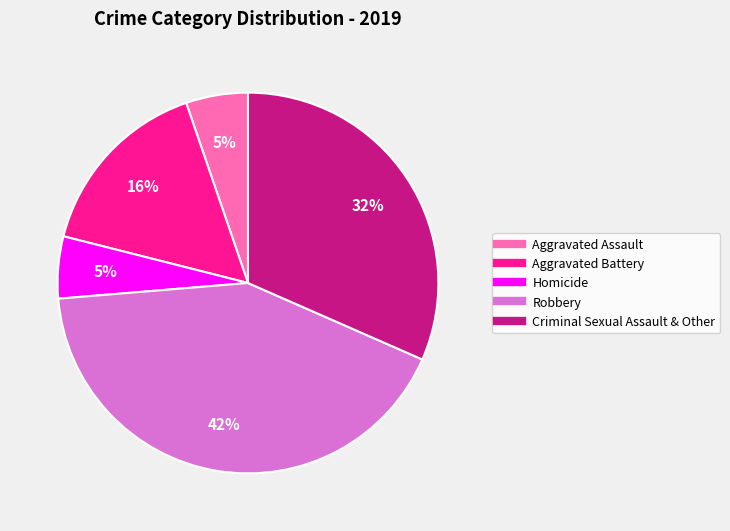

Count the number of slices in the pie.

5